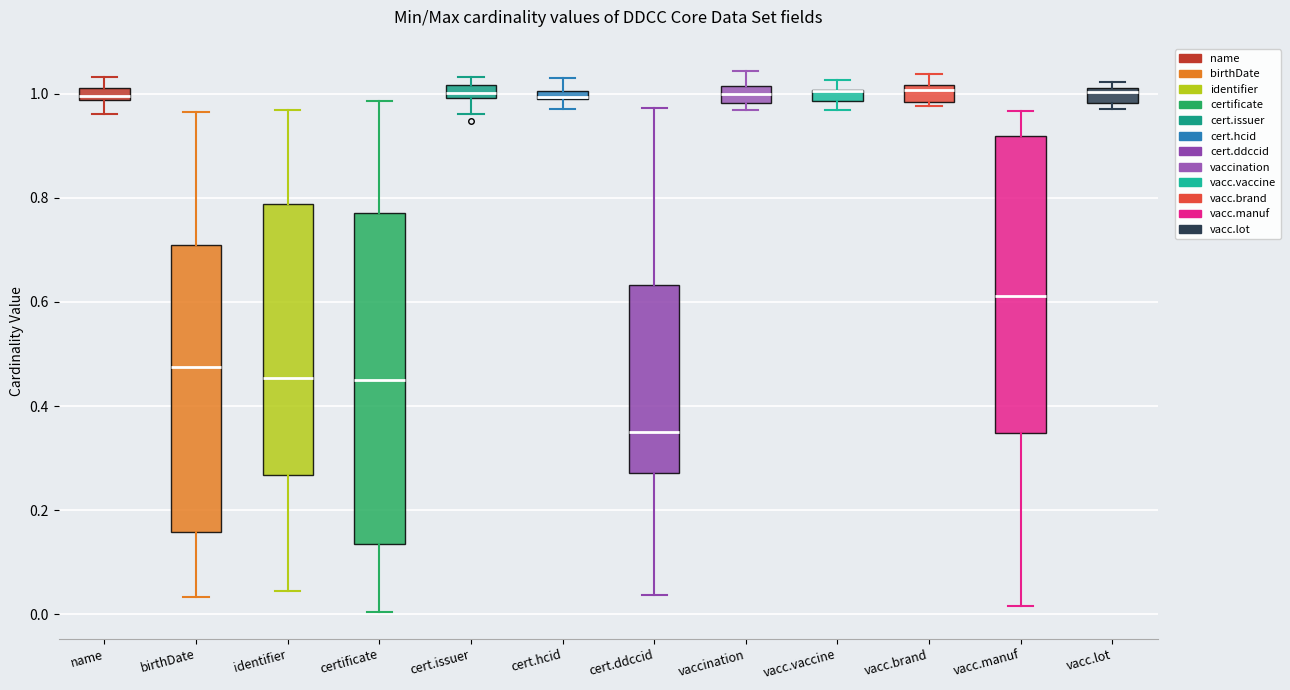

Which box is the tallest, from its lower edge to its upper edge?

certificate